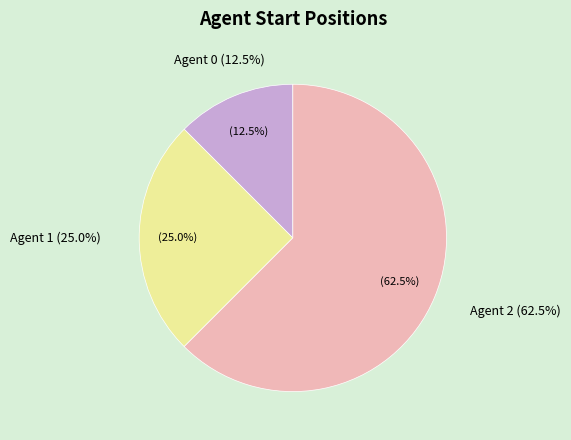

Rank the categories by value from highest to lowest.

Agent 2, Agent 1, Agent 0